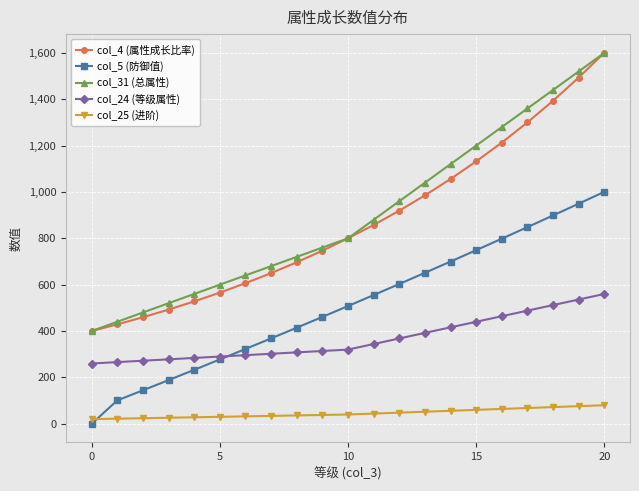

What is the value of the col_31 (总属性) point at the 8th from the left?

680.0